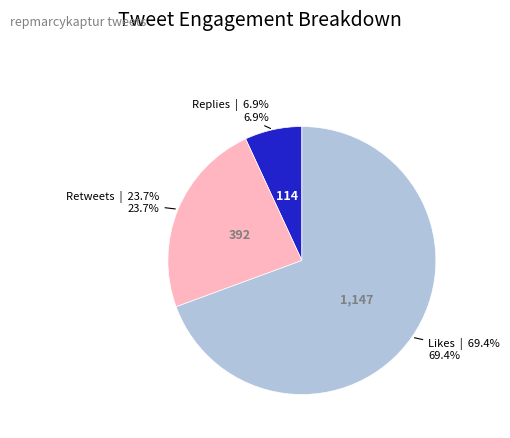

Is there any slice that represents more than half of the pie?

Yes